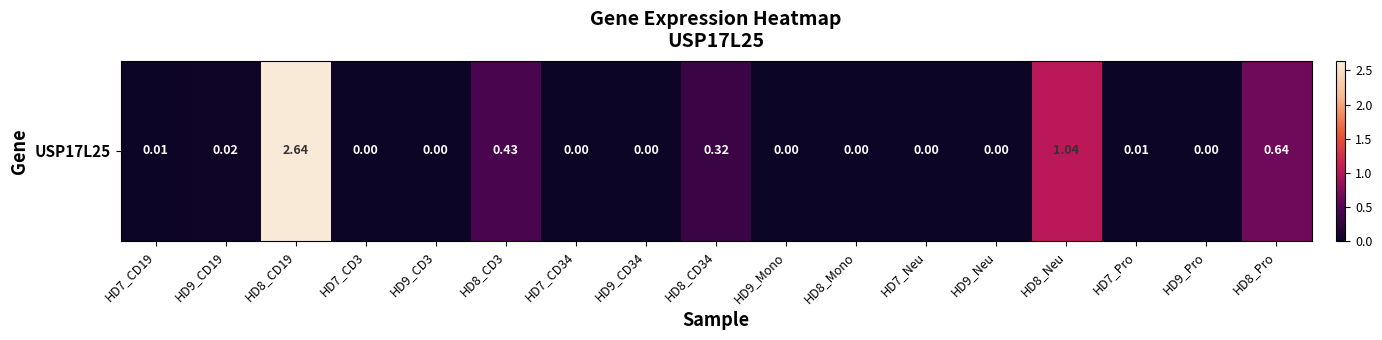

What is the difference between the maximum and second lowest values?

2.6